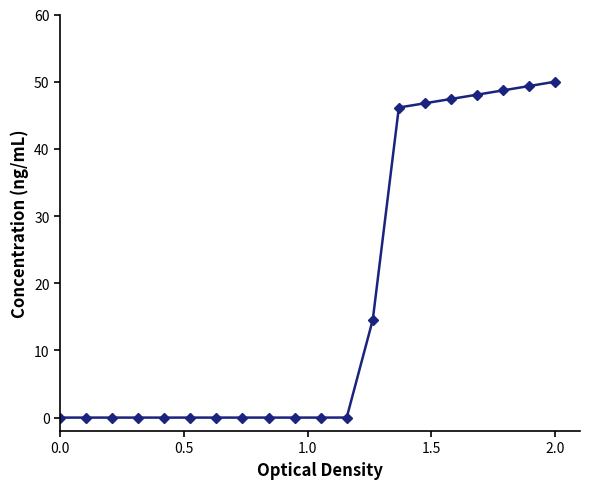

What is the greatest value displayed?

50.0